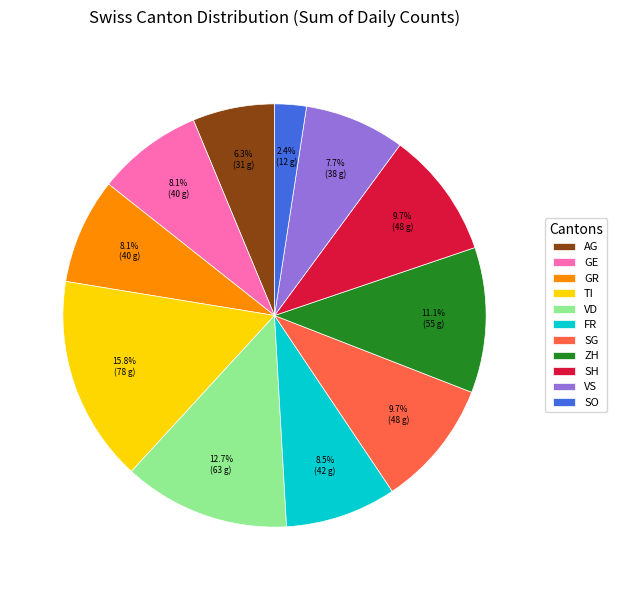

What is the total percentage of ZH and SH?

20.8%